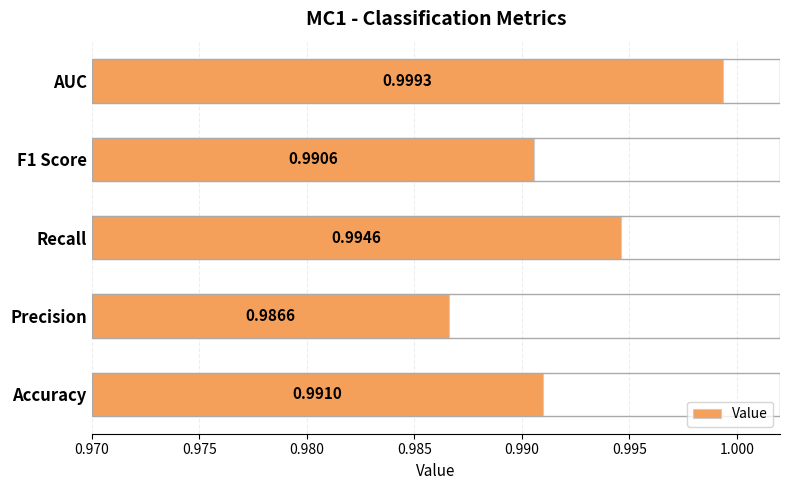

List the labels in order of value, smallest first.

Precision, F1 Score, Accuracy, Recall, AUC